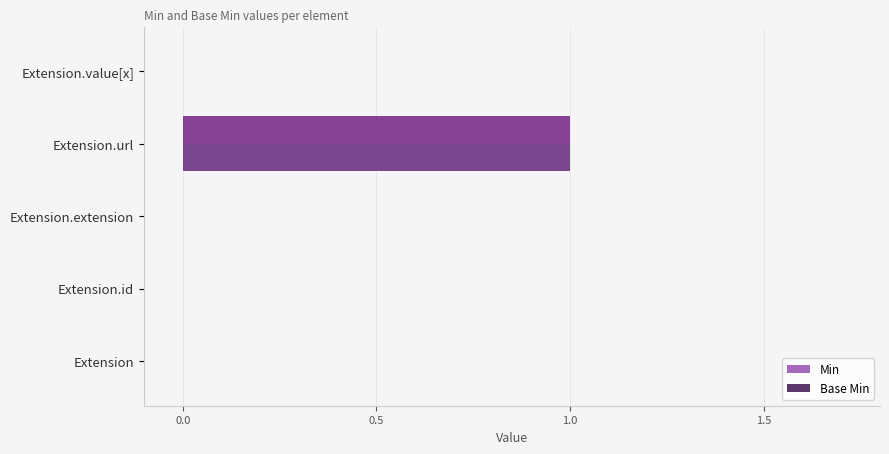

The Min series shows 2 at Extension.url. True or false?

False